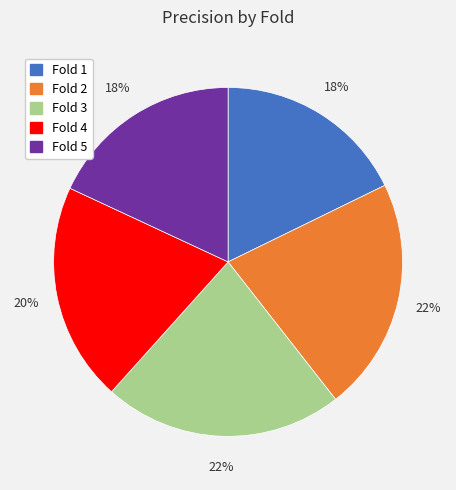

How many segments does this pie chart have?

5